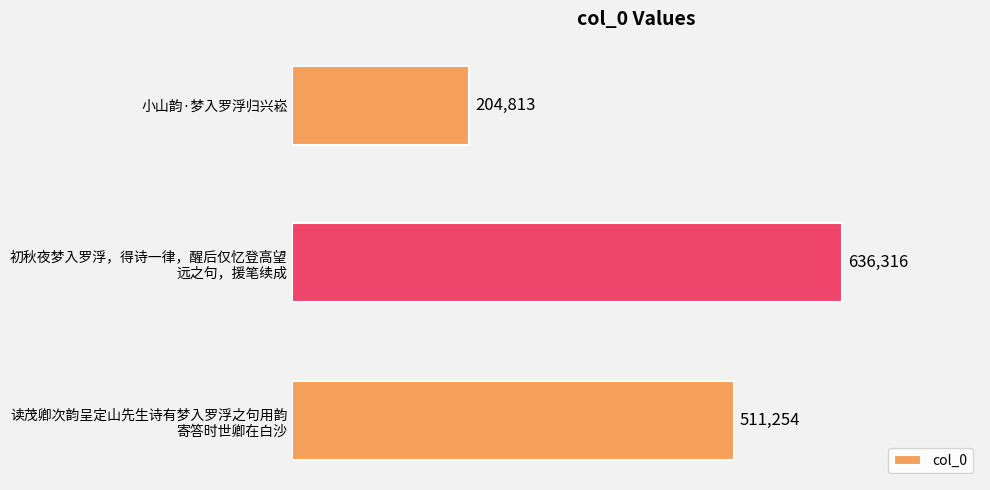

How many values are between 204813 and 636316?

3